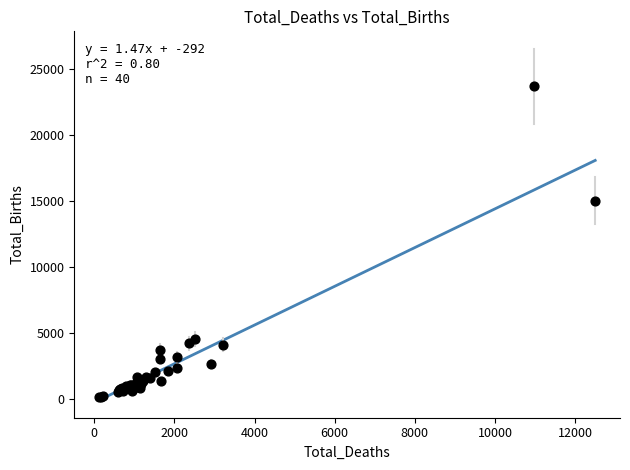

What Y value in the scatter plot is closest to 11881?

15000